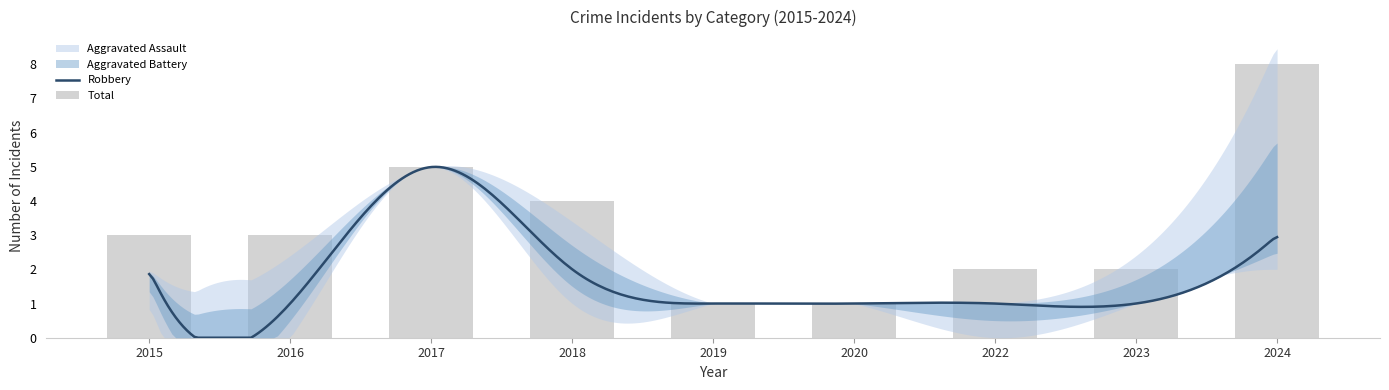

Reading right to left, what are all the values shown in this chart?

Aggravated Assault: 2024=4	2023=1	2022=0	2020=0	2019=0	2018=1	2017=0	2016=1	2015=0
Aggravated Battery: 2024=1	2023=0	2022=1	2020=0	2019=0	2018=1	2017=0	2016=1	2015=1
Robbery: 2024=3	2023=1	2022=1	2020=1	2019=1	2018=2	2017=5	2016=1	2015=2
Total: 2024=8	2023=2	2022=2	2020=1	2019=1	2018=4	2017=5	2016=3	2015=3